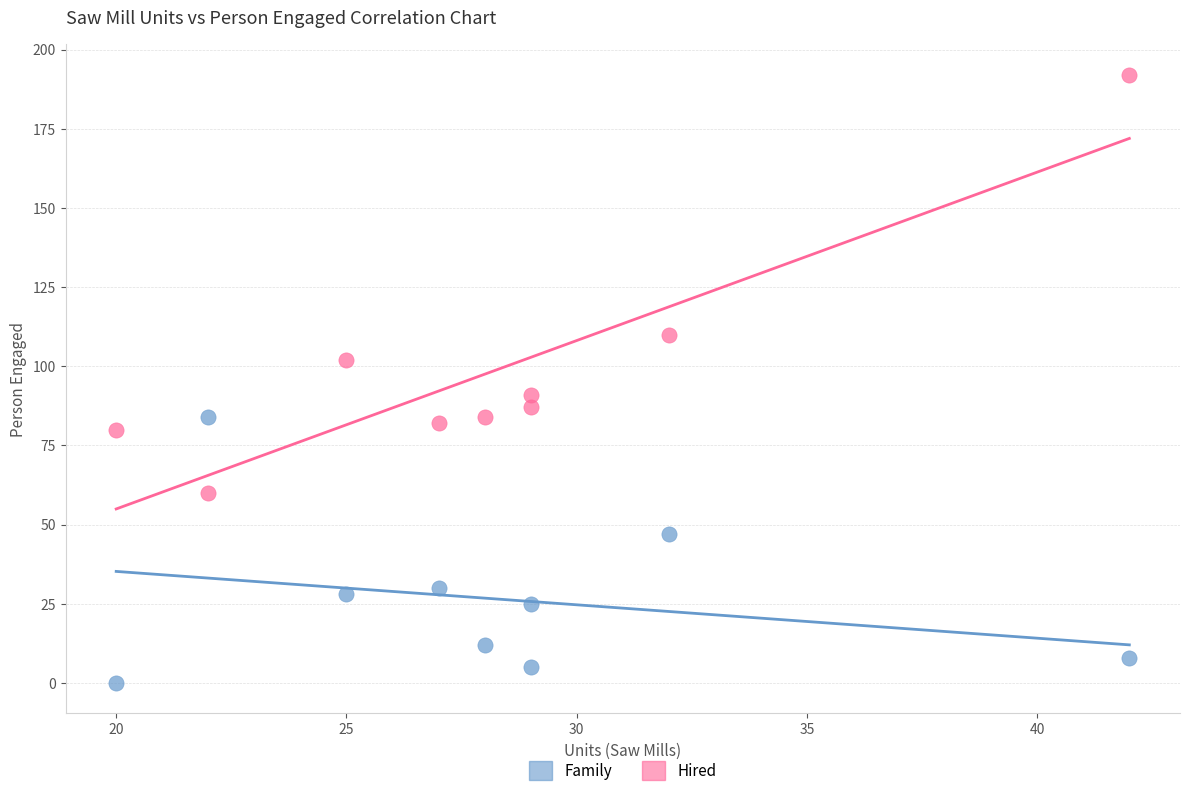

What is the X range (max minus min) for the scatter plot?

22